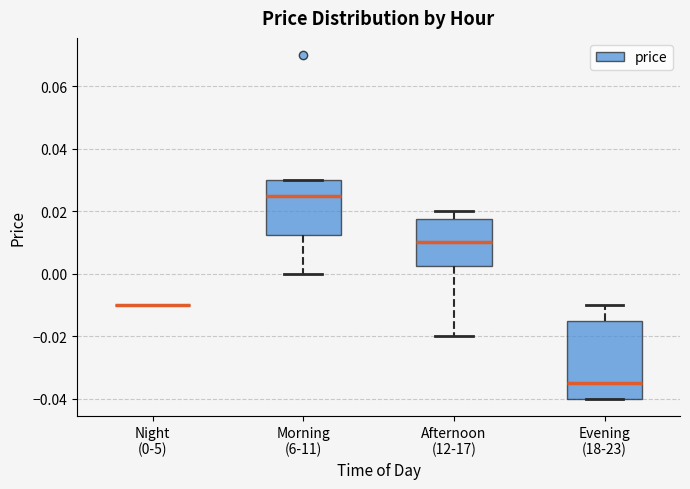

Which box is the tallest, from its lower edge to its upper edge?

Evening (18-23)